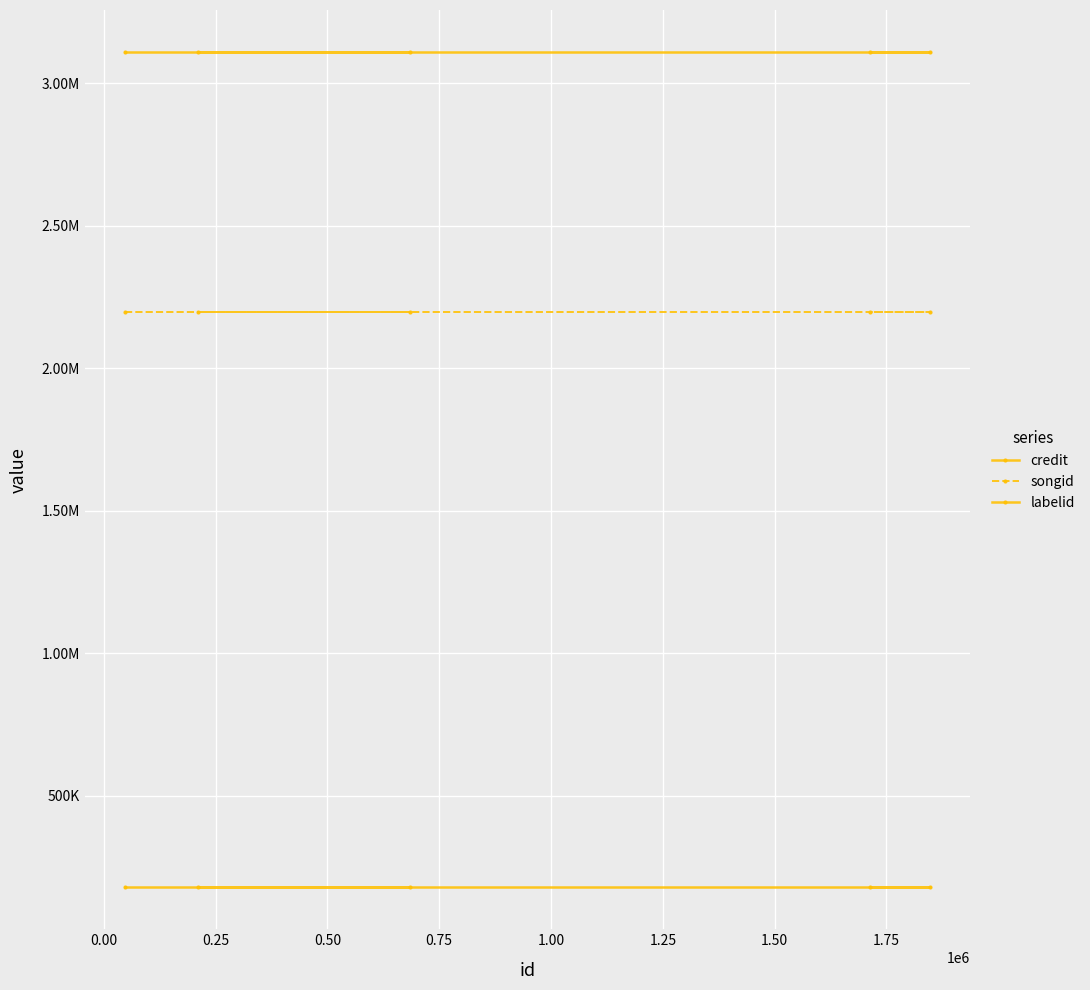

Which has a higher value, 0.50 or 0.25?

0.50